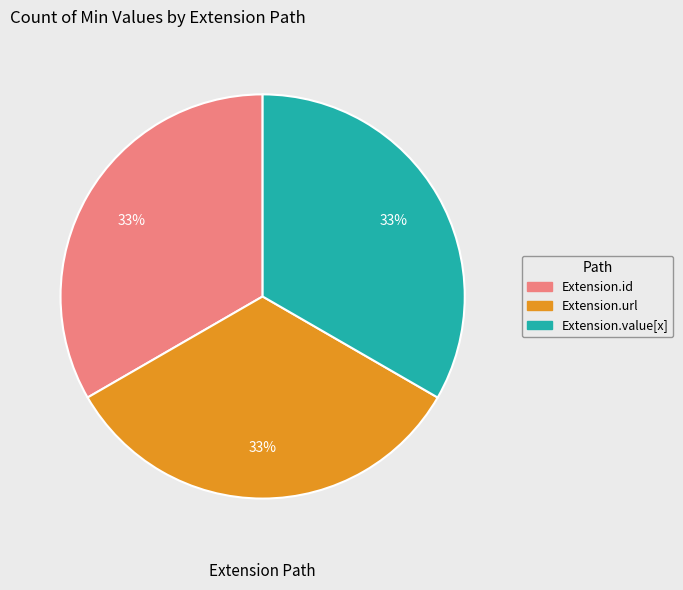

How many slices are in this pie chart?

3